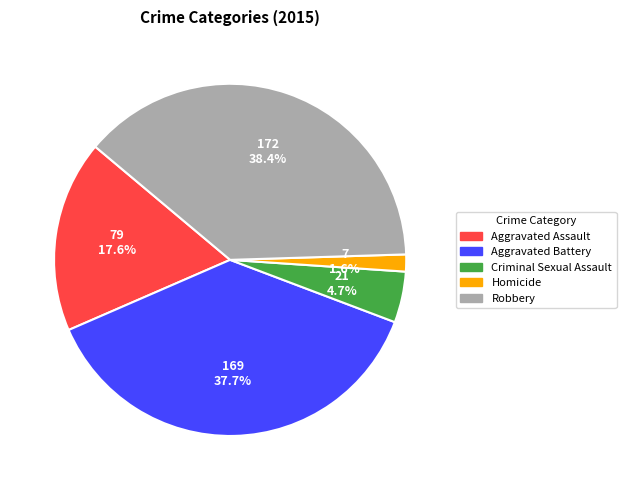

To the nearest percent, what portion does Aggravated Battery represent?

38%